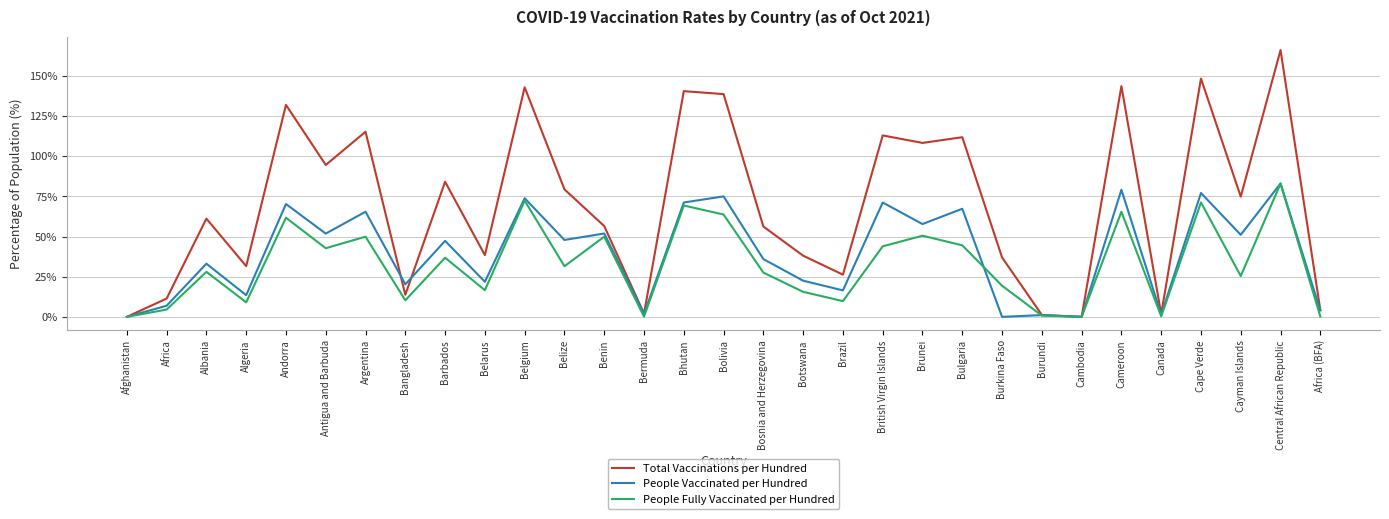

What is the highest value of the Total Vaccinations per Hundred series?

166.0